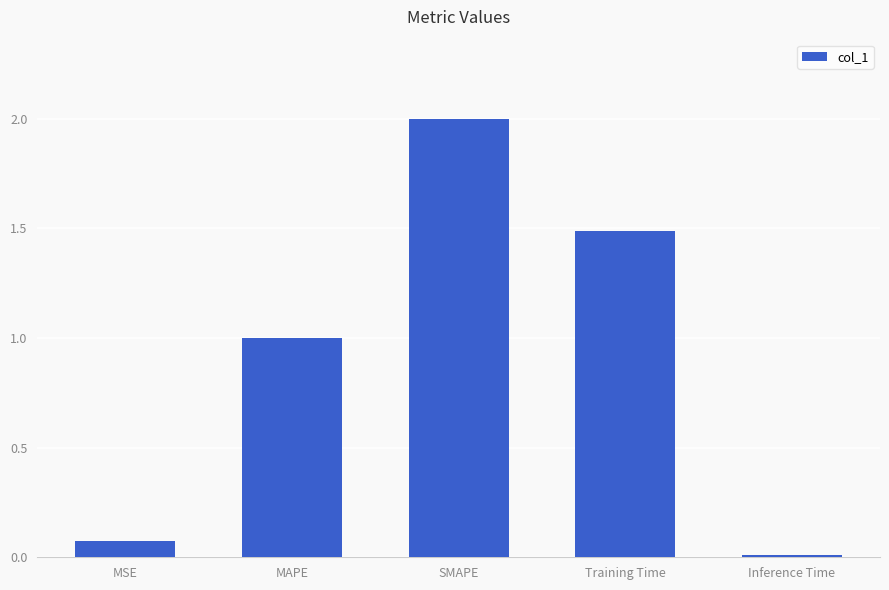

List the labels in order of value, smallest first.

Inference Time, MSE, MAPE, Training Time, SMAPE